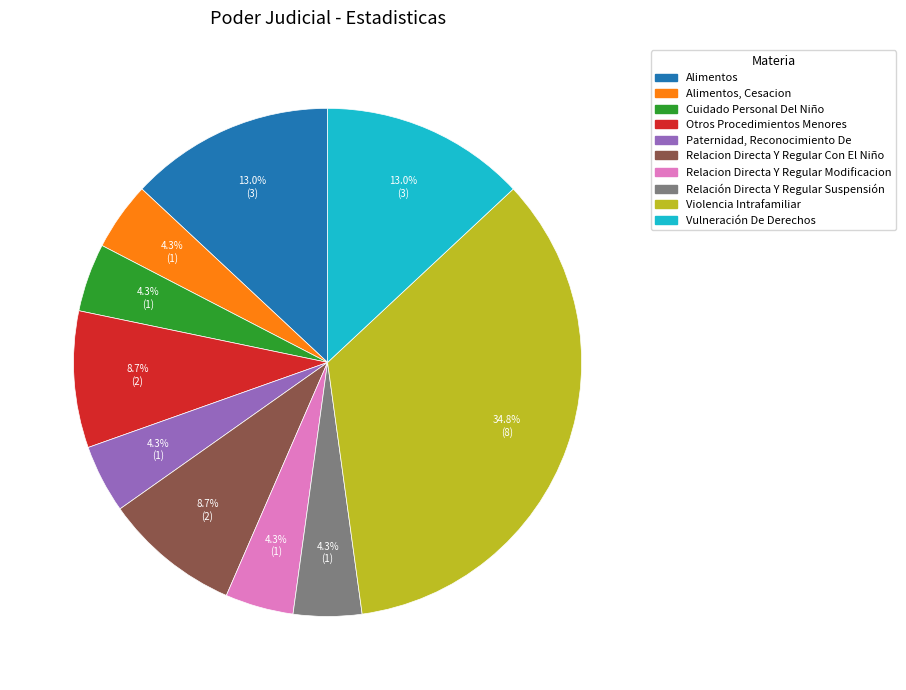

To the nearest percent, what is the average slice percentage?

10%